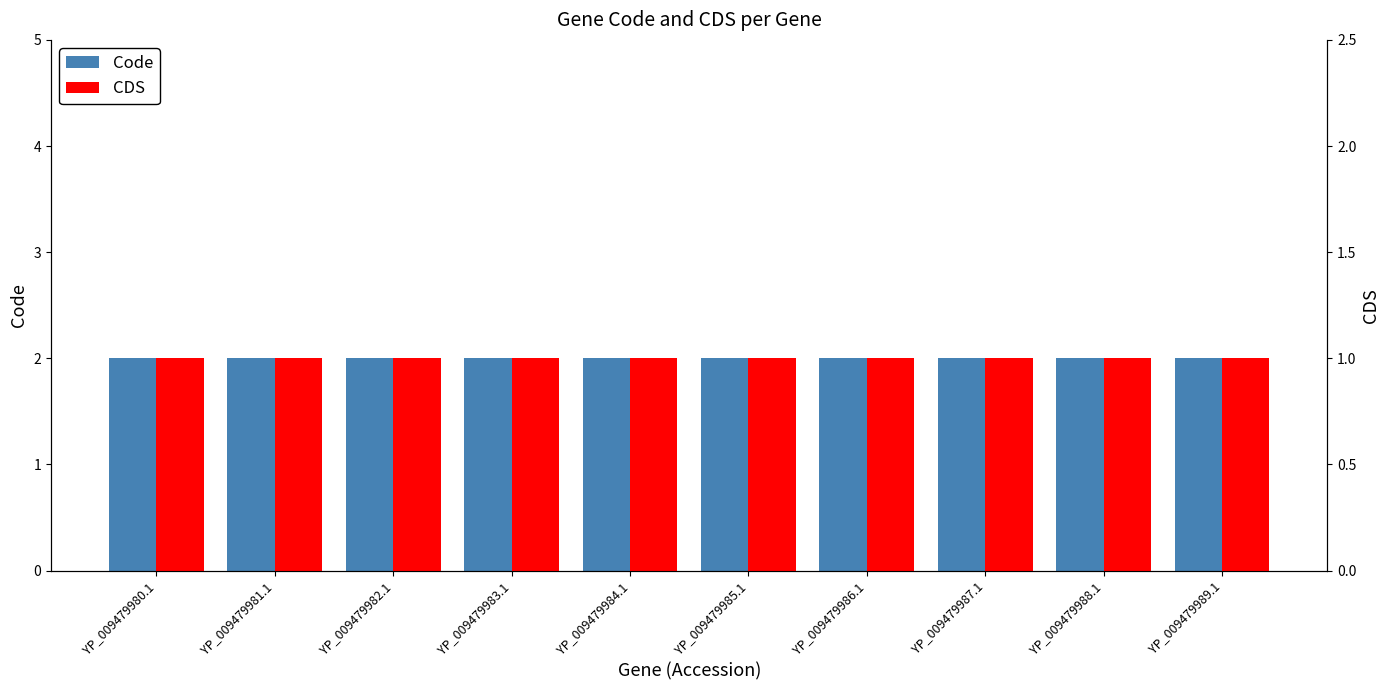

What is the maximum value shown in the chart?

2